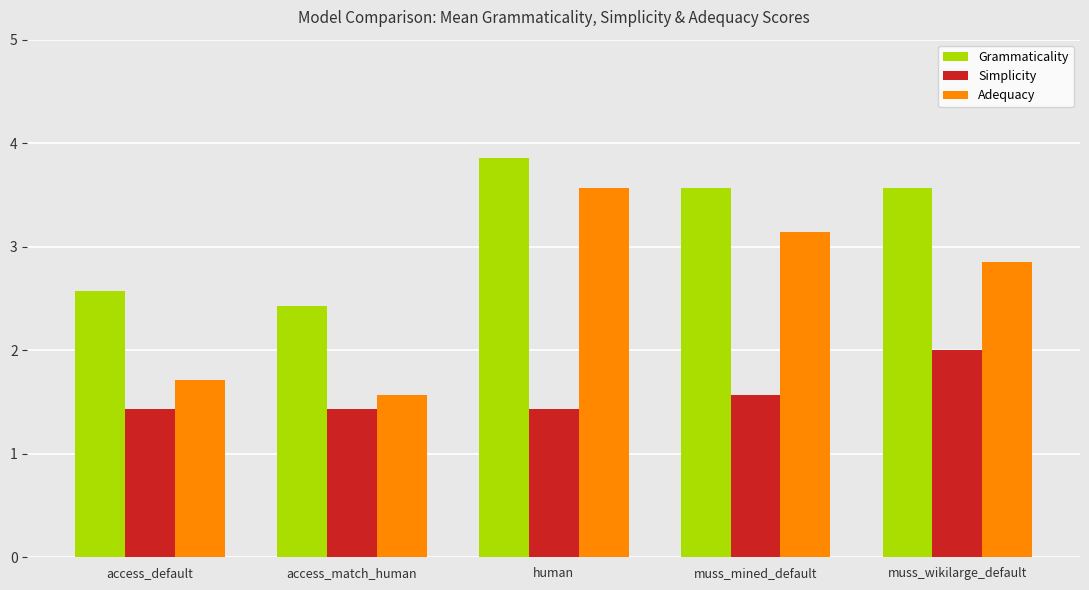

What is the average value of the Grammaticality series?

3.2